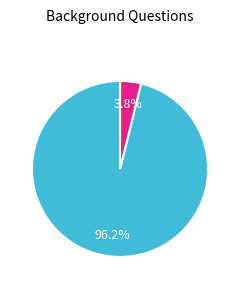

How many segments does this pie chart have?

2